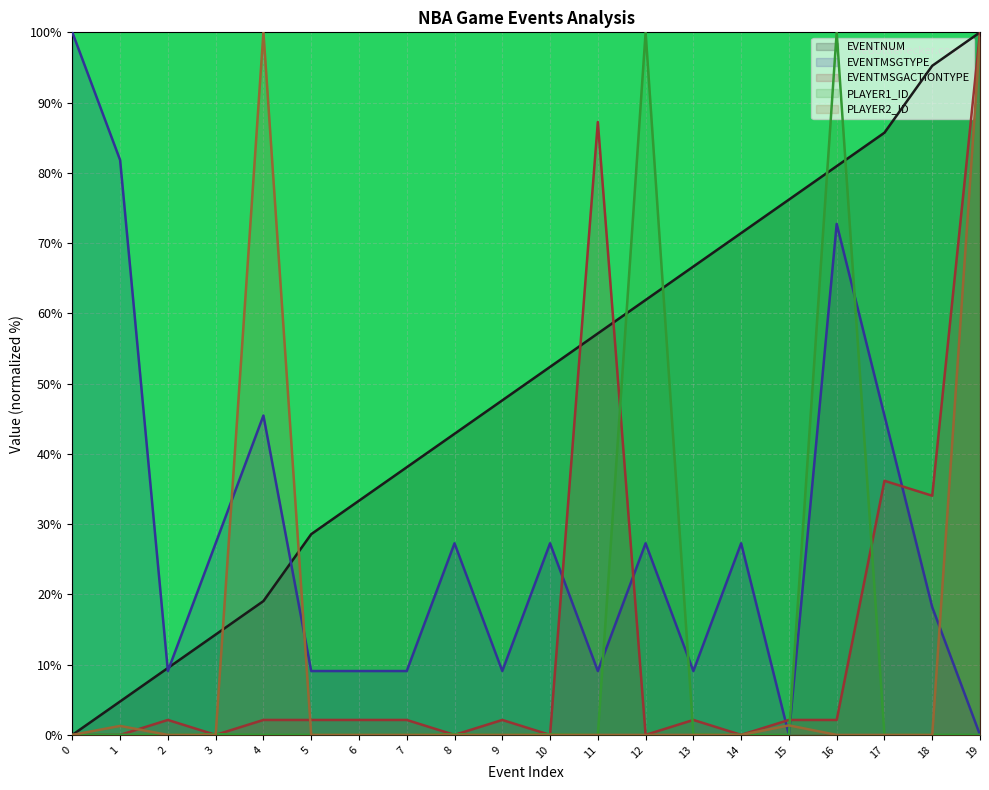

Which series has the largest total across all categories?

EVENTNUM